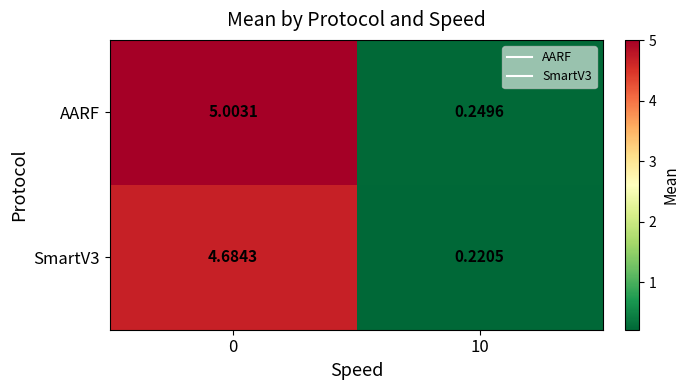

How many data points in SmartV3 are above 4?

1